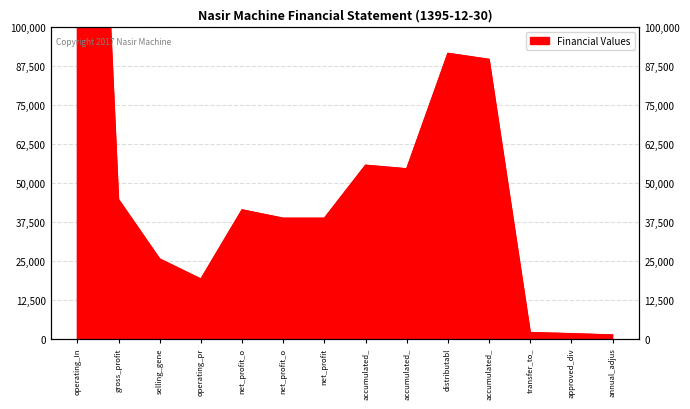

Which has a higher value, accumulated_ or net_profit?

accumulated_